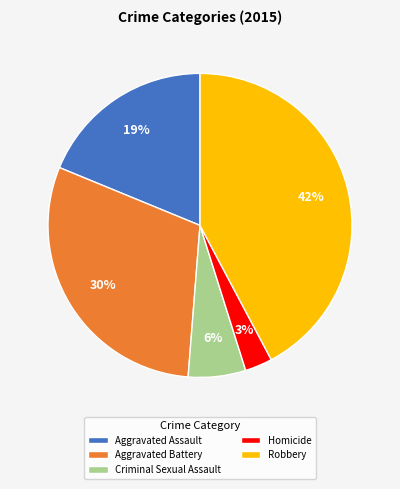

Which category has the biggest portion of the pie?

Robbery